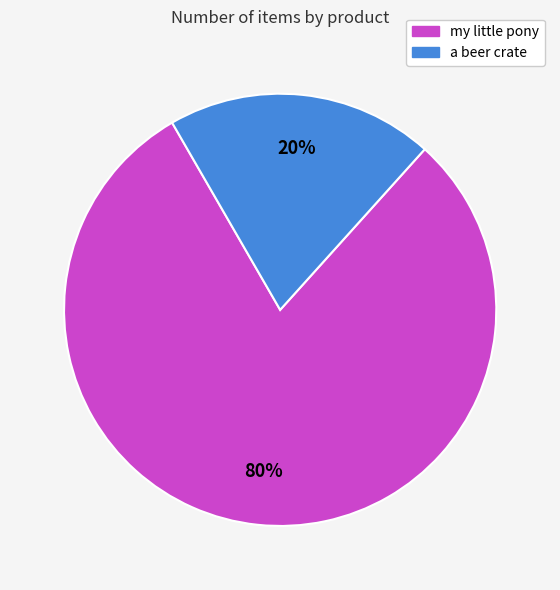

Is it true that my little pony is 80% of the pie?

True